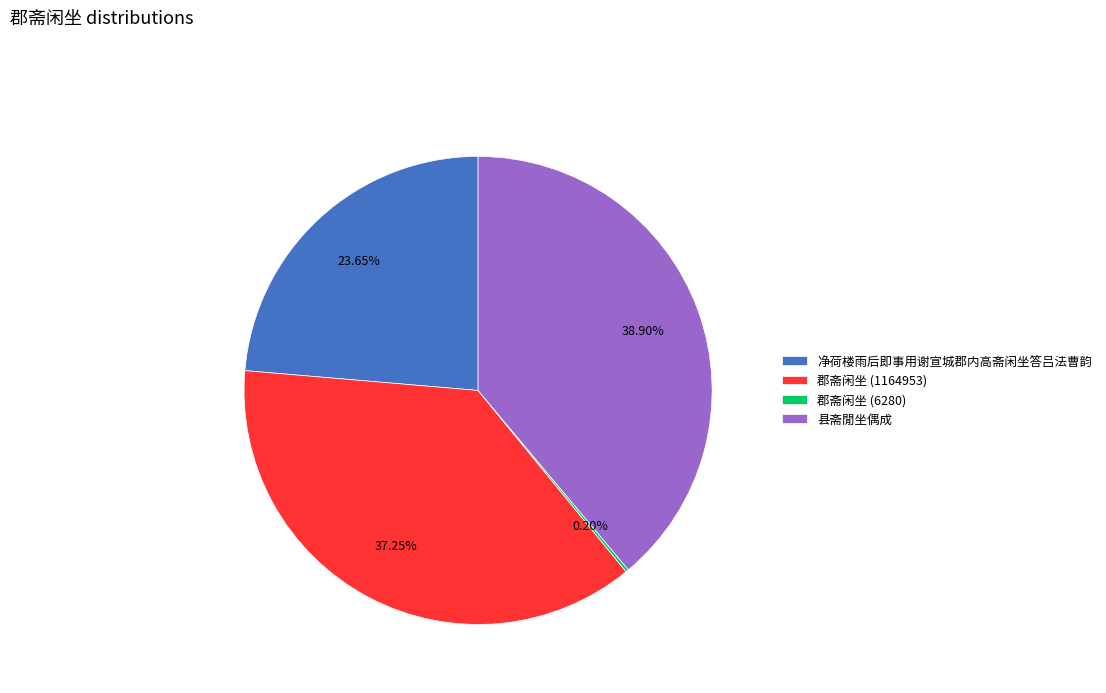

True or false: 郡斋闲坐 (1164953) accounts for 37% of the total.

True